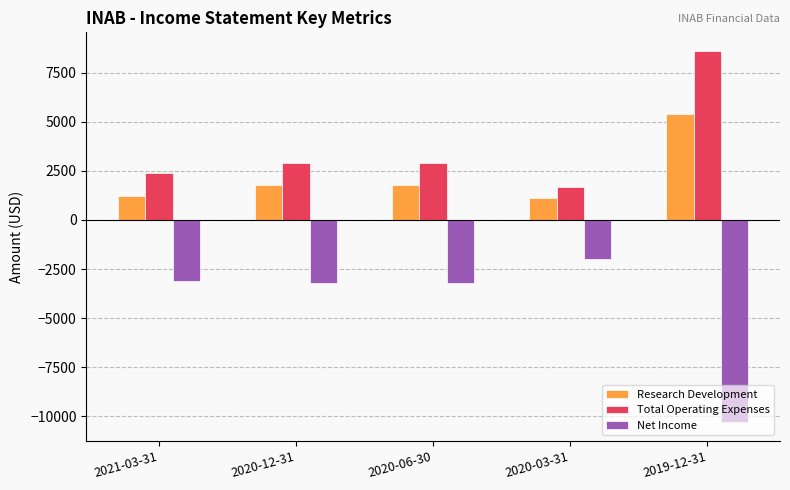

At how many categories does at least one series exceed 8320?

1